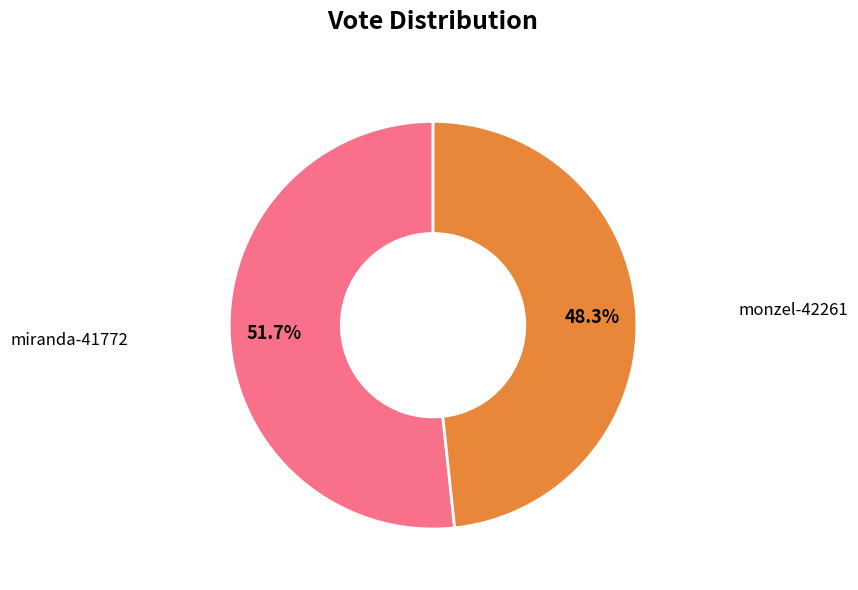

Is there a majority slice in this chart?

Yes